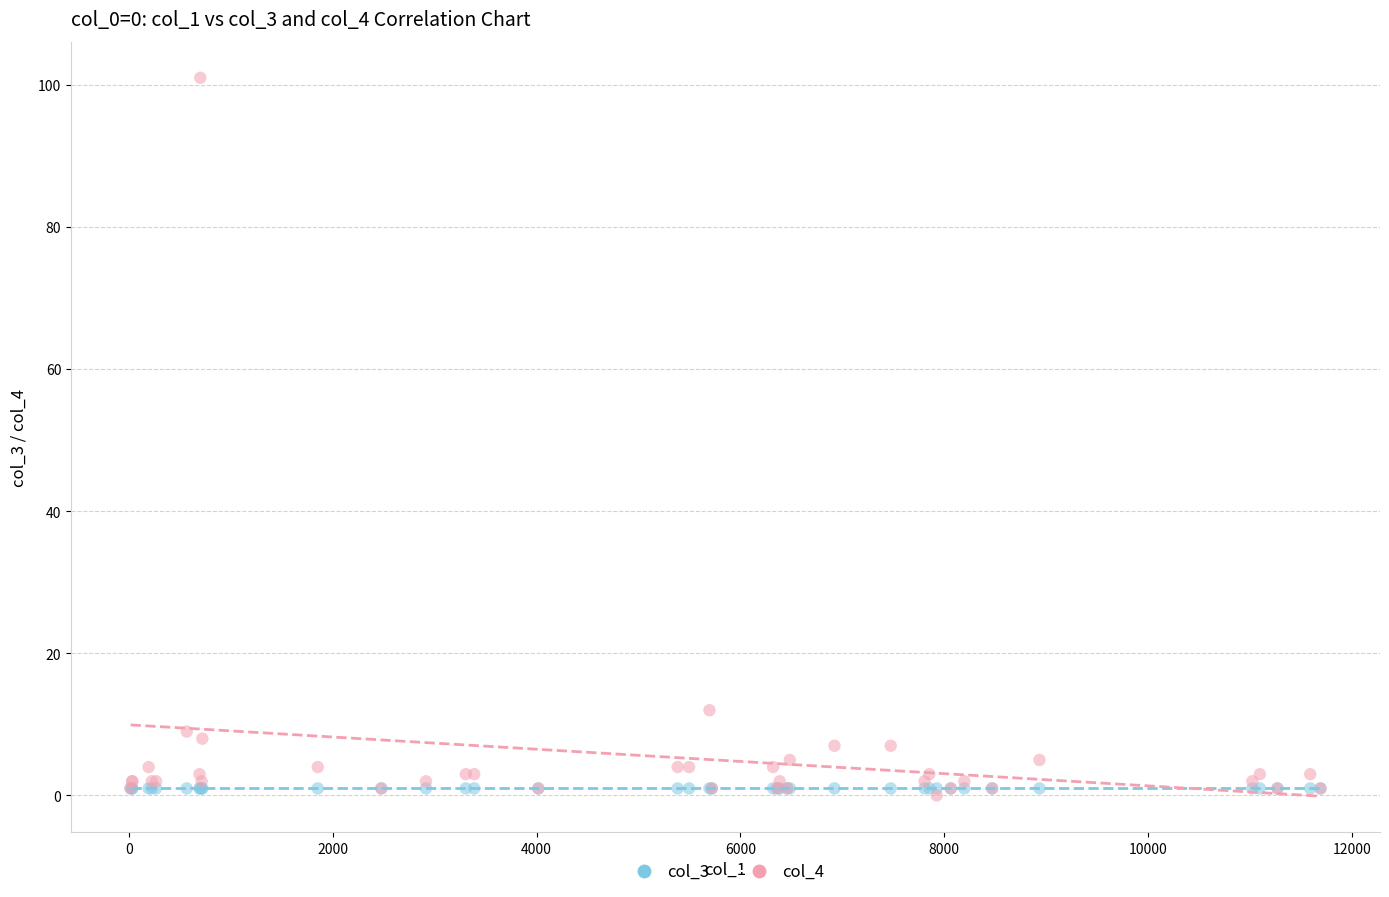

Across all series, what Y value is closest to 50?

12